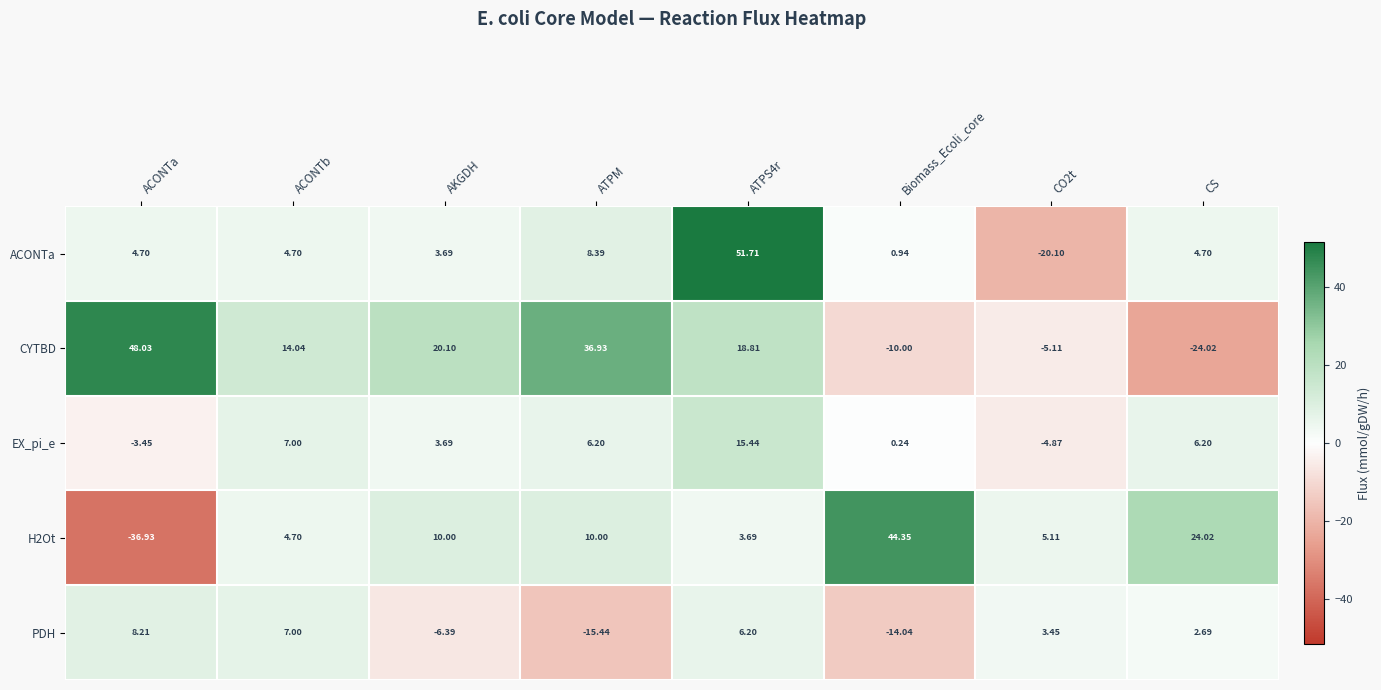

Between ACONTb and CS, which series saw the biggest shift?

CYTBD